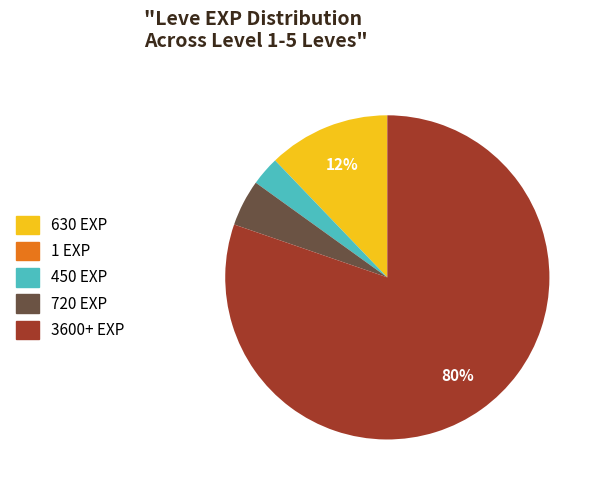

Which slice represents more than half of the pie?

3600+ EXP